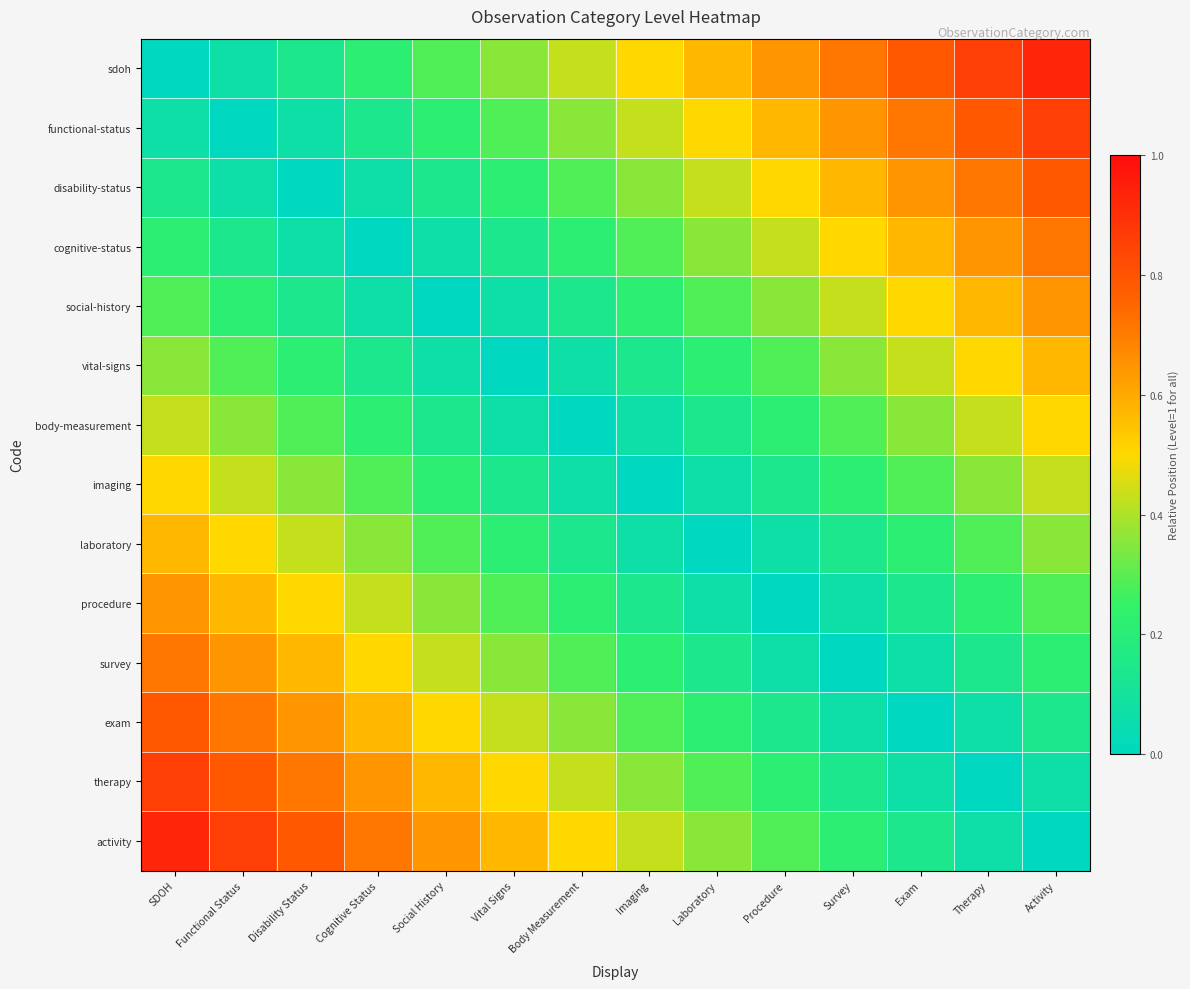

At which category is the sum across all series the highest?

SDOH